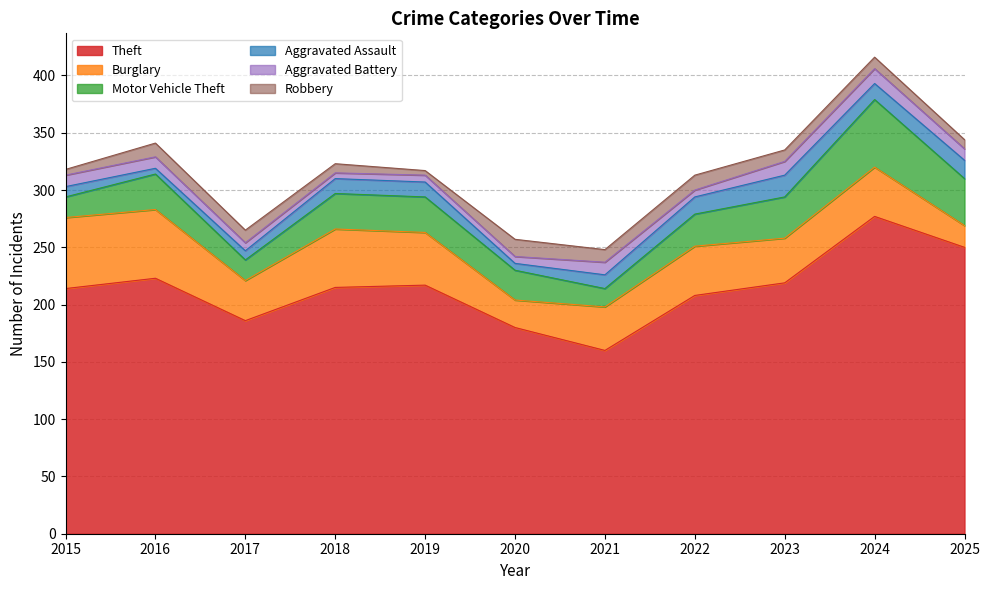

The value of Aggravated Assault at 2022 is 22. True or false?

False